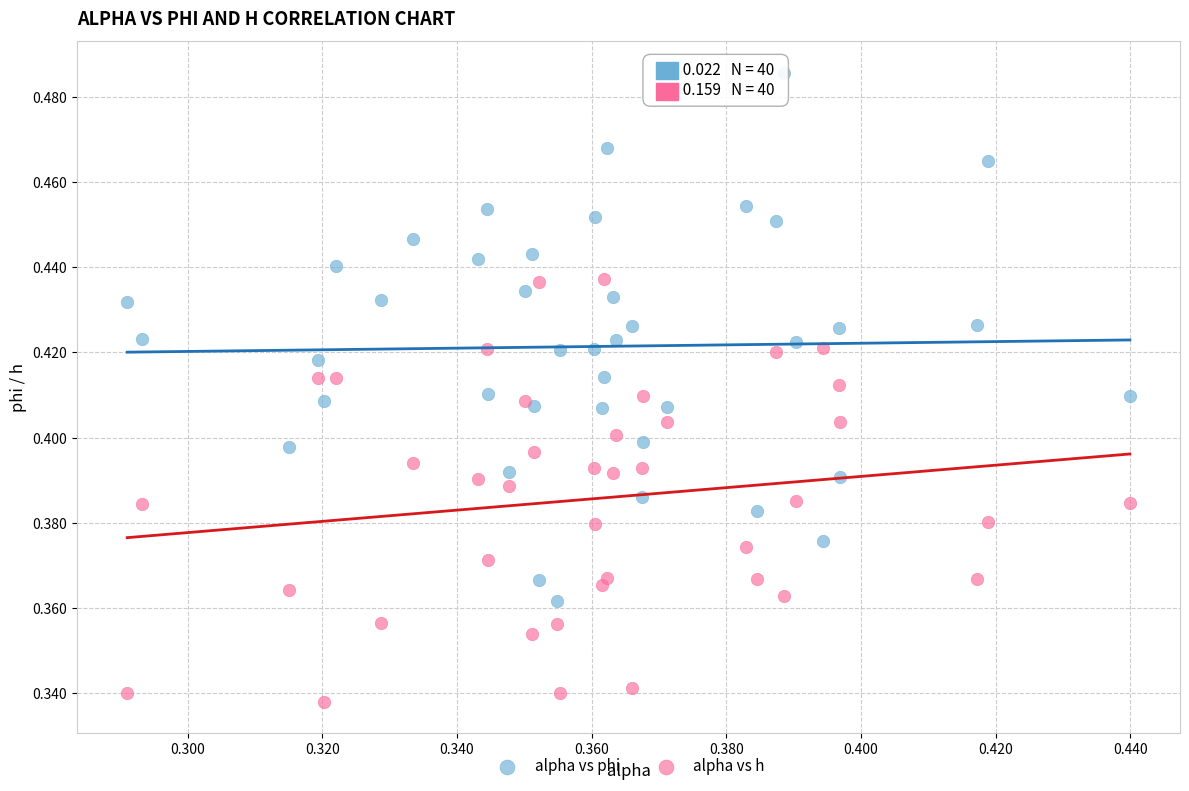

Which series reaches the maximum Y coordinate?

alpha vs phi